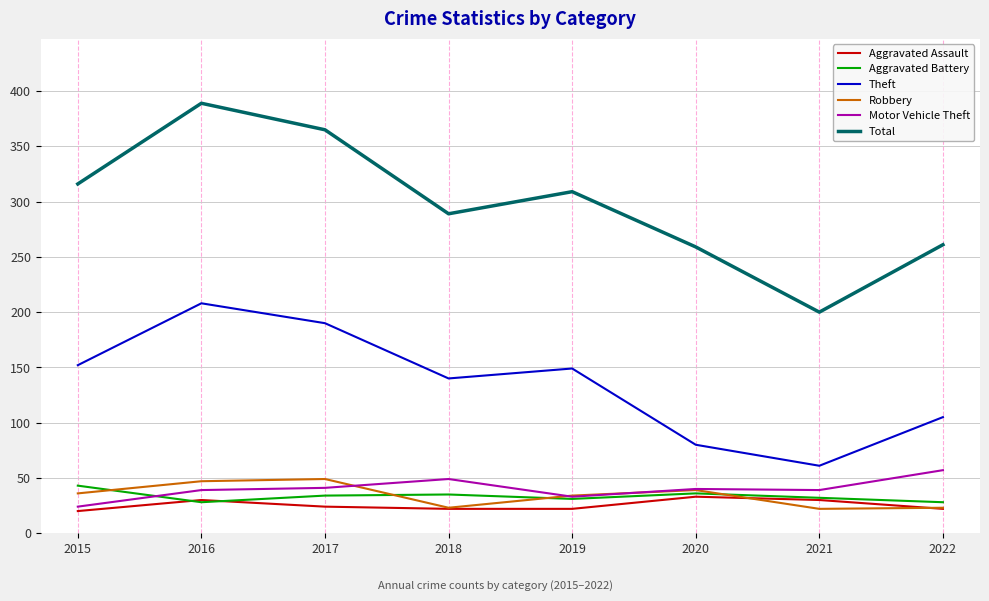

True or false: Aggravated Battery and Theft intersect in this chart.

False